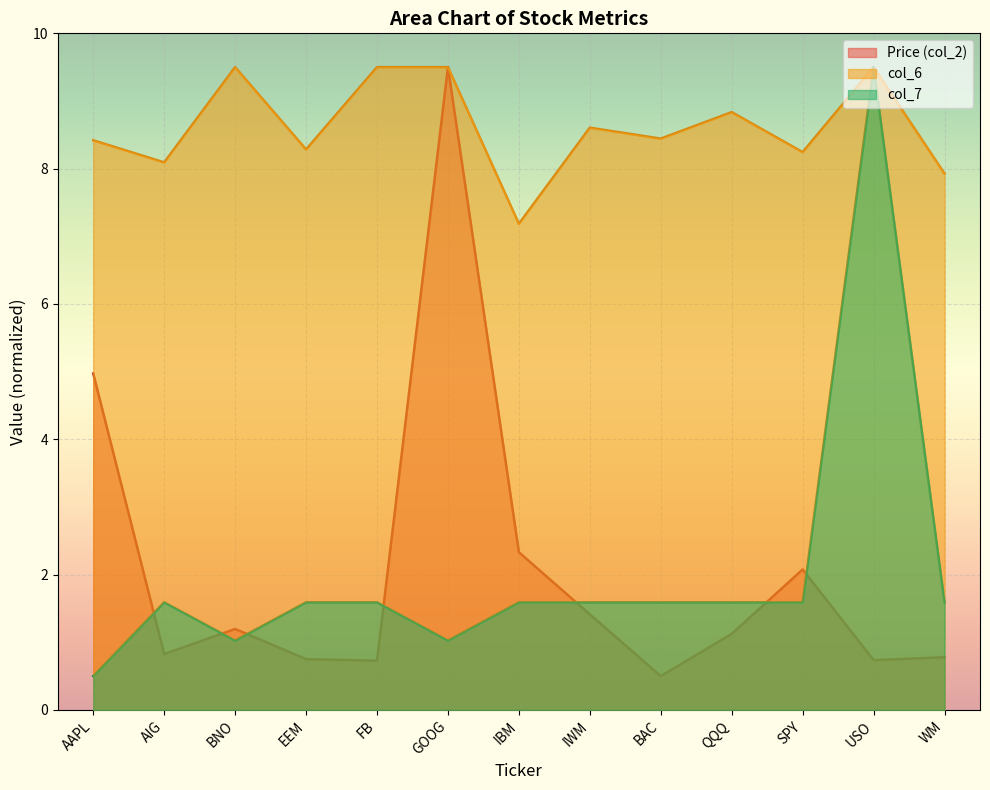

In Price (col_2), how many points are higher than both neighbors (excluding endpoints)?

3